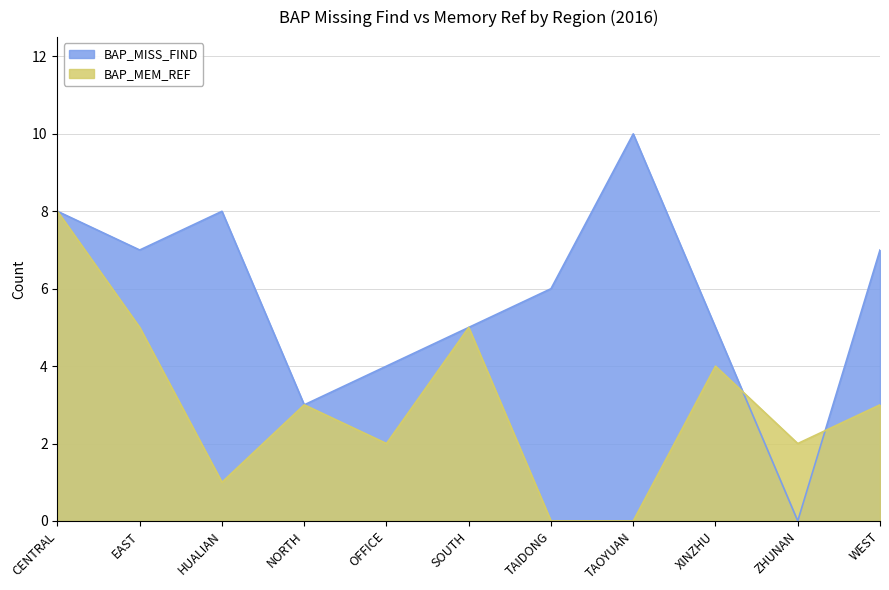

What is the maximum value for BAP_MEM_REF?

8